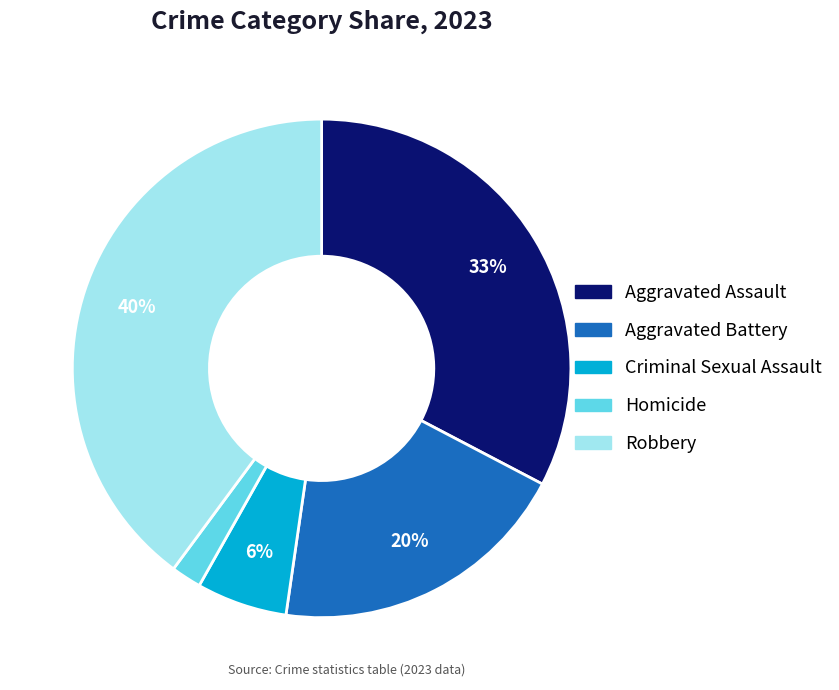

To the nearest percent, what is the combined percentage of Criminal Sexual Assault and Robbery?

46%